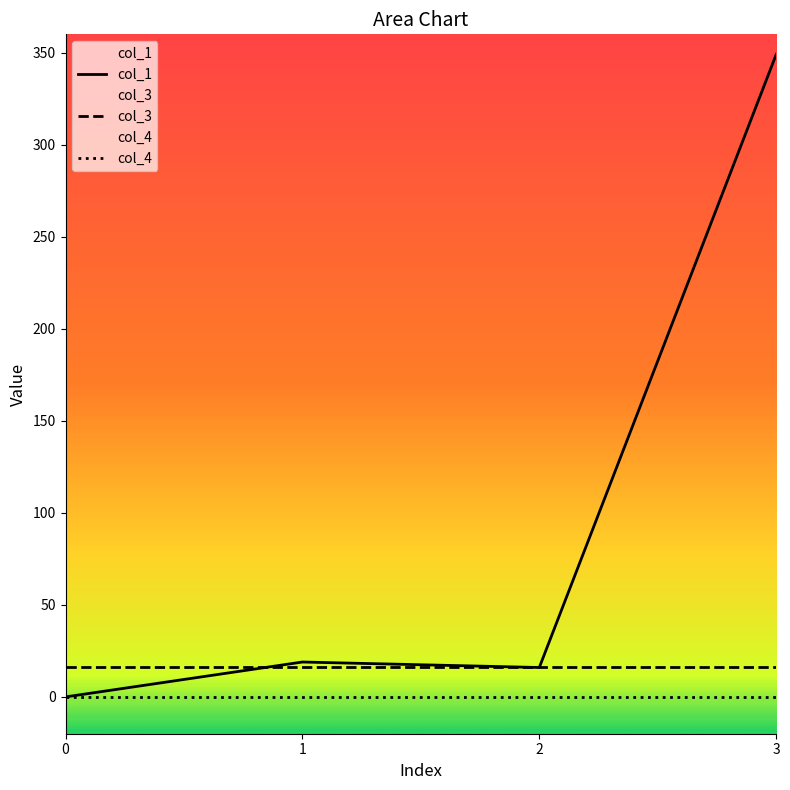

The col_1 series shows 167.3 at 3. True or false?

False